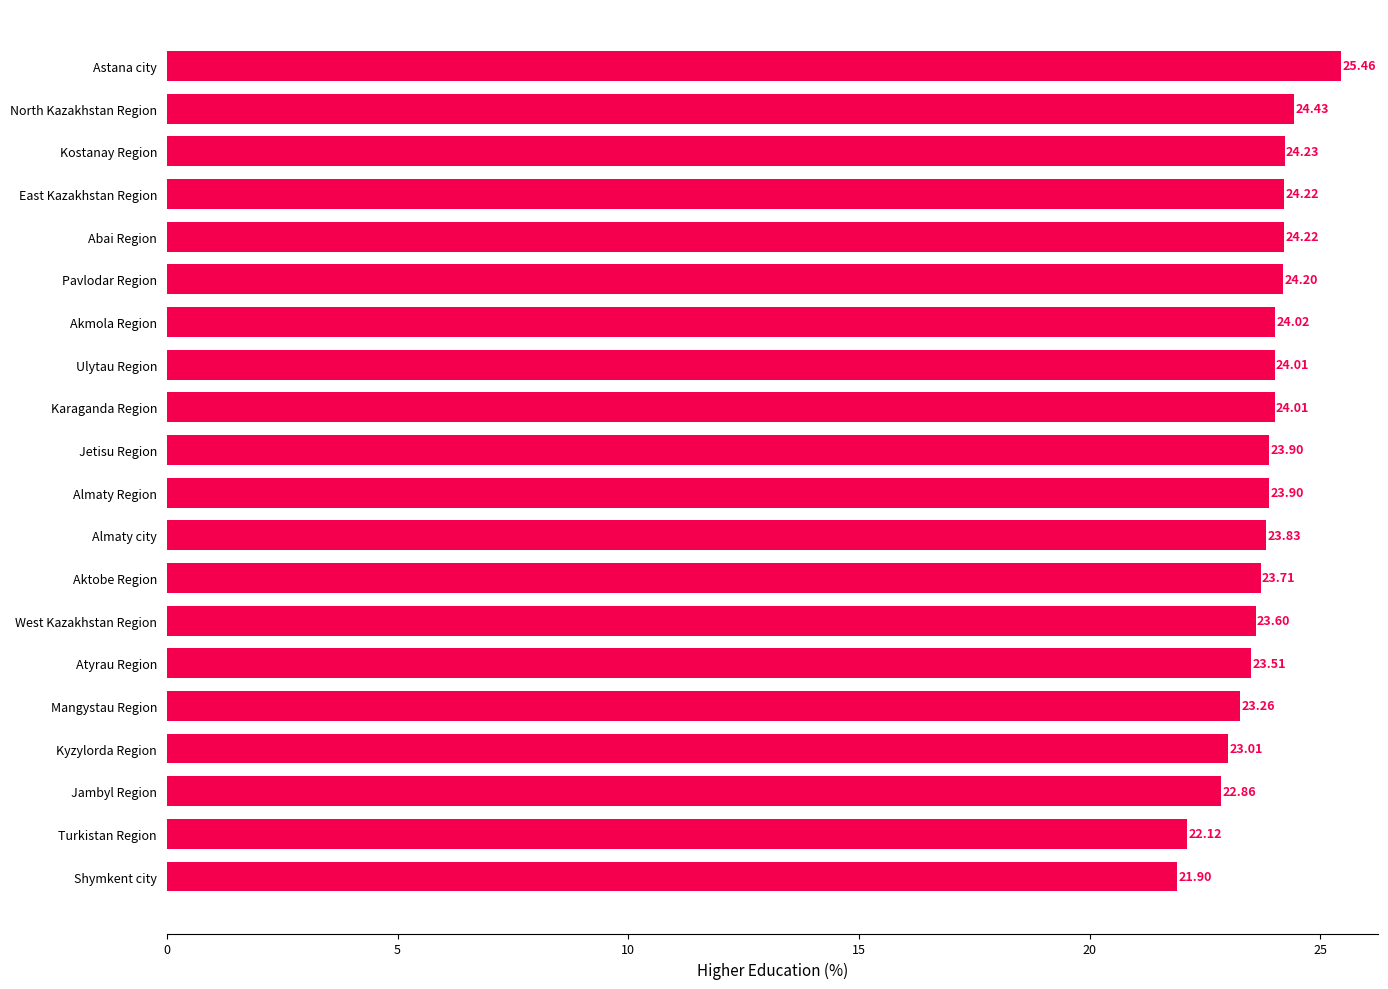

How many categories are shown in the chart?

20